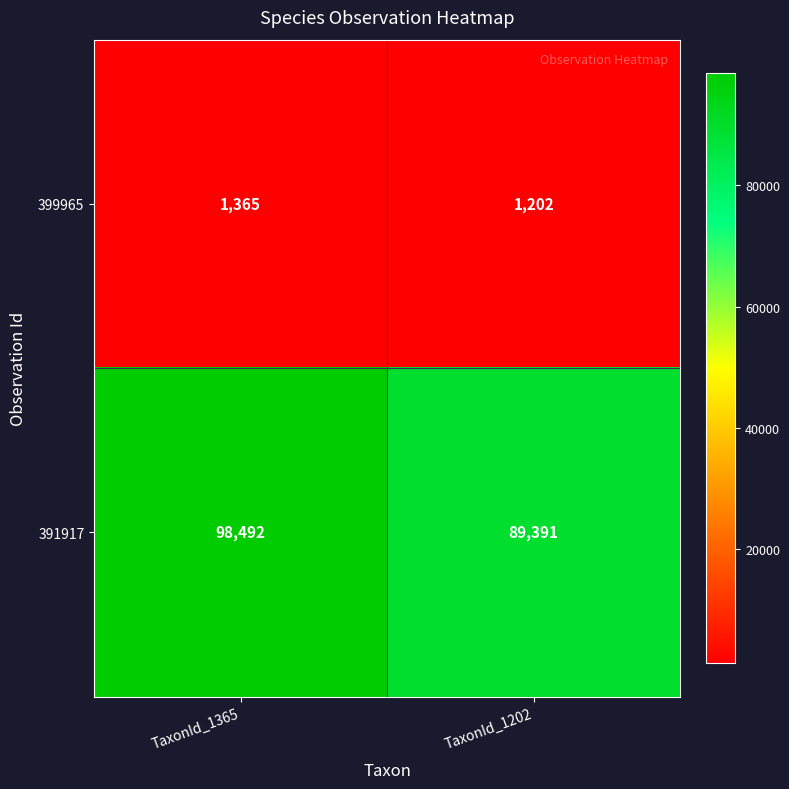

At which category does the chart reach its minimum across all series?

TaxonId_1202